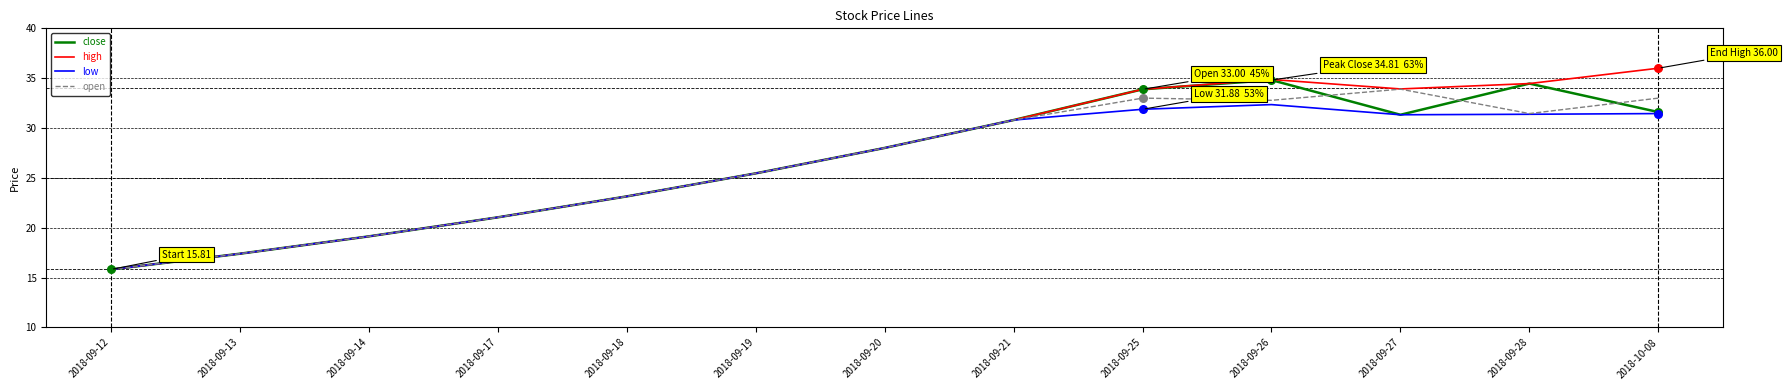

What are all the series names shown in the legend?

close, high, low, open